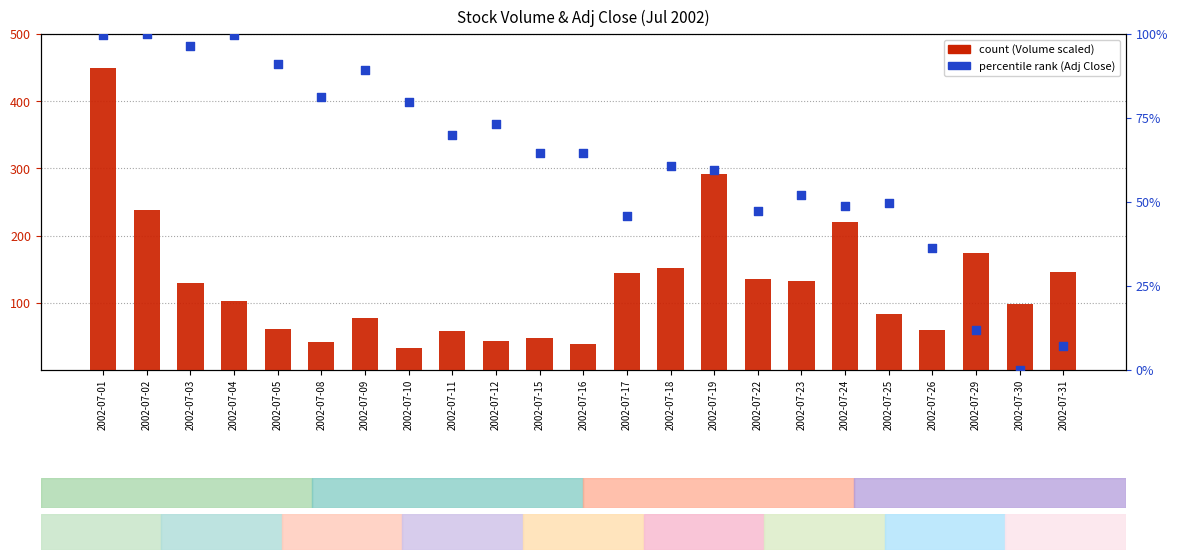

Which series has the largest total across all categories?

count (Volume scaled)